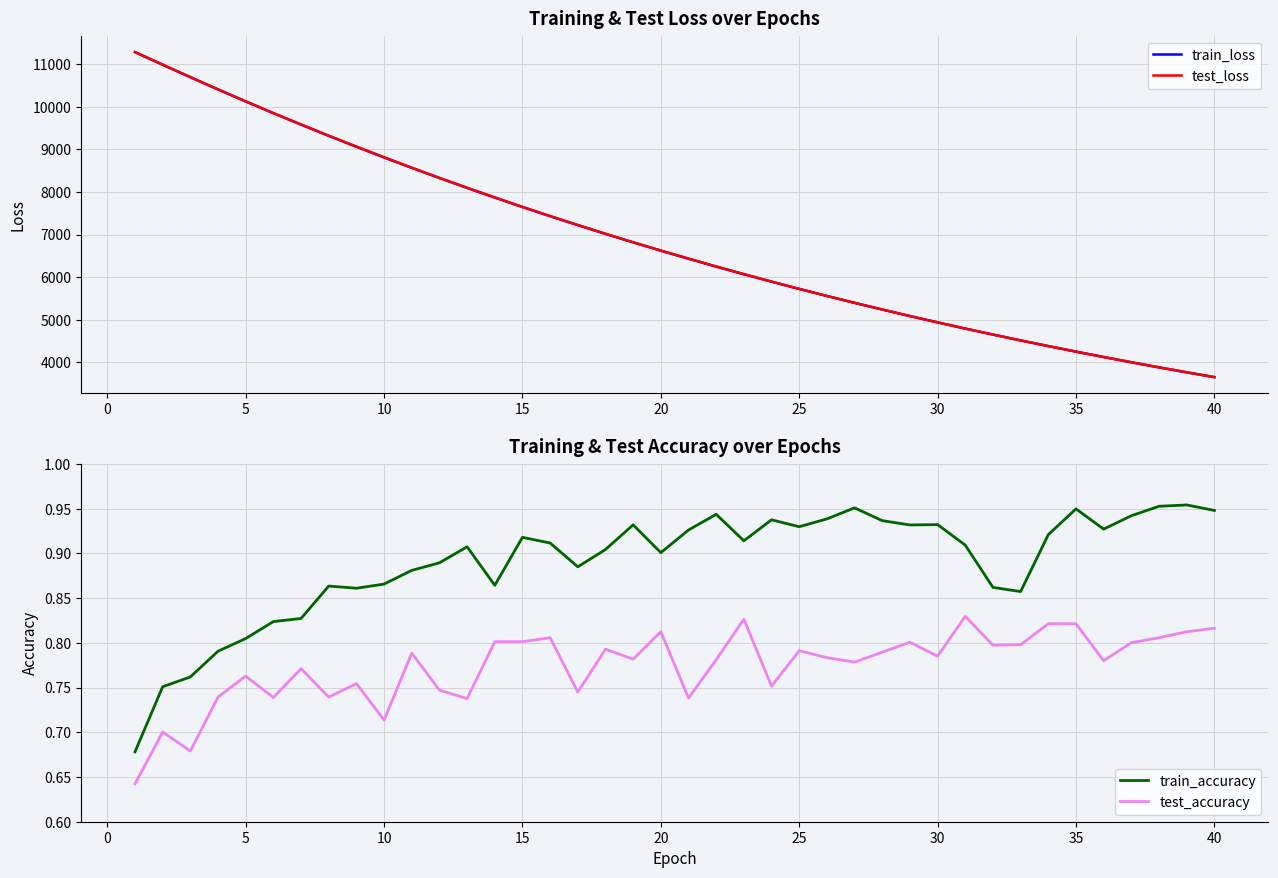

True or false: train_accuracy and test_accuracy cross at least once.

False